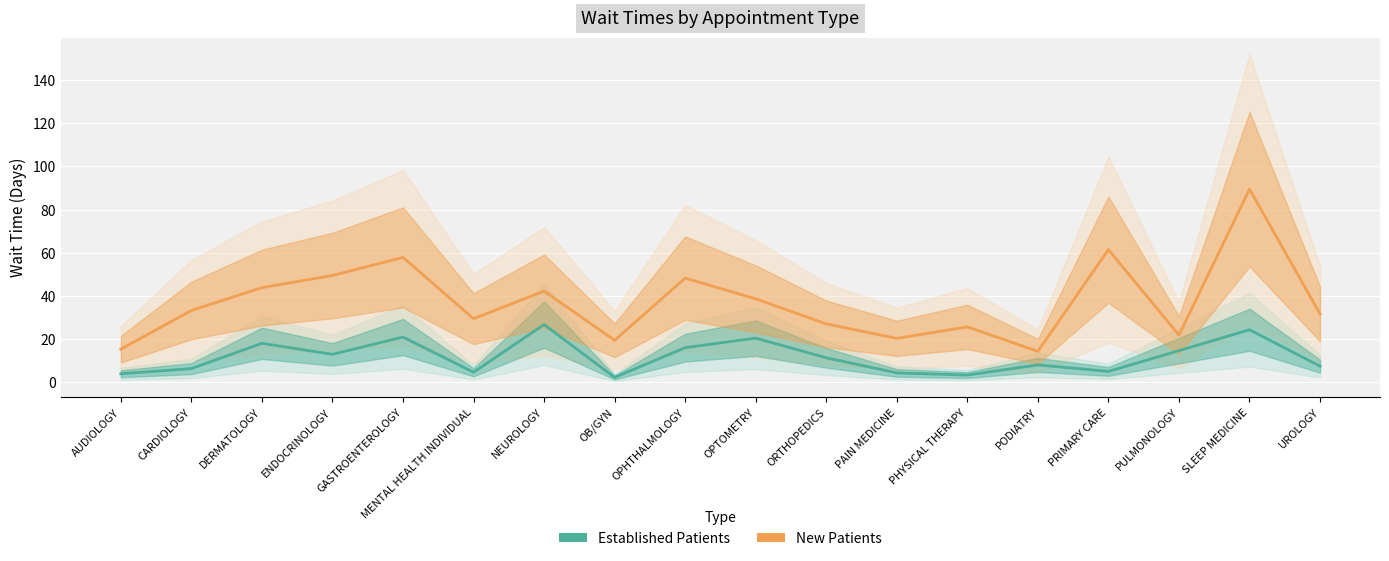

At which category does the chart reach its peak across all series?

SLEEP MEDICINE